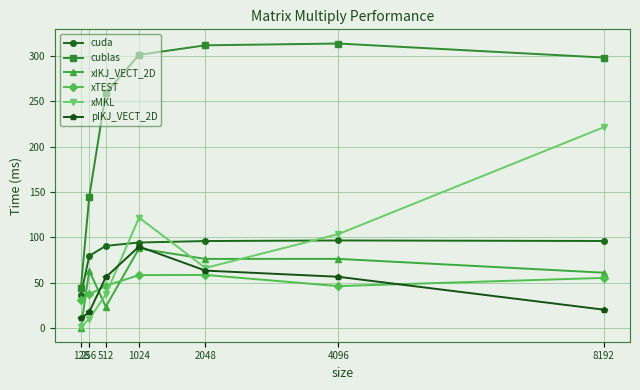

Rank the series at 256 from highest to lowest value.

cublas, cuda, xIKJ_VECT_2D, xTEST, pIKJ_VECT_2D, xMKL